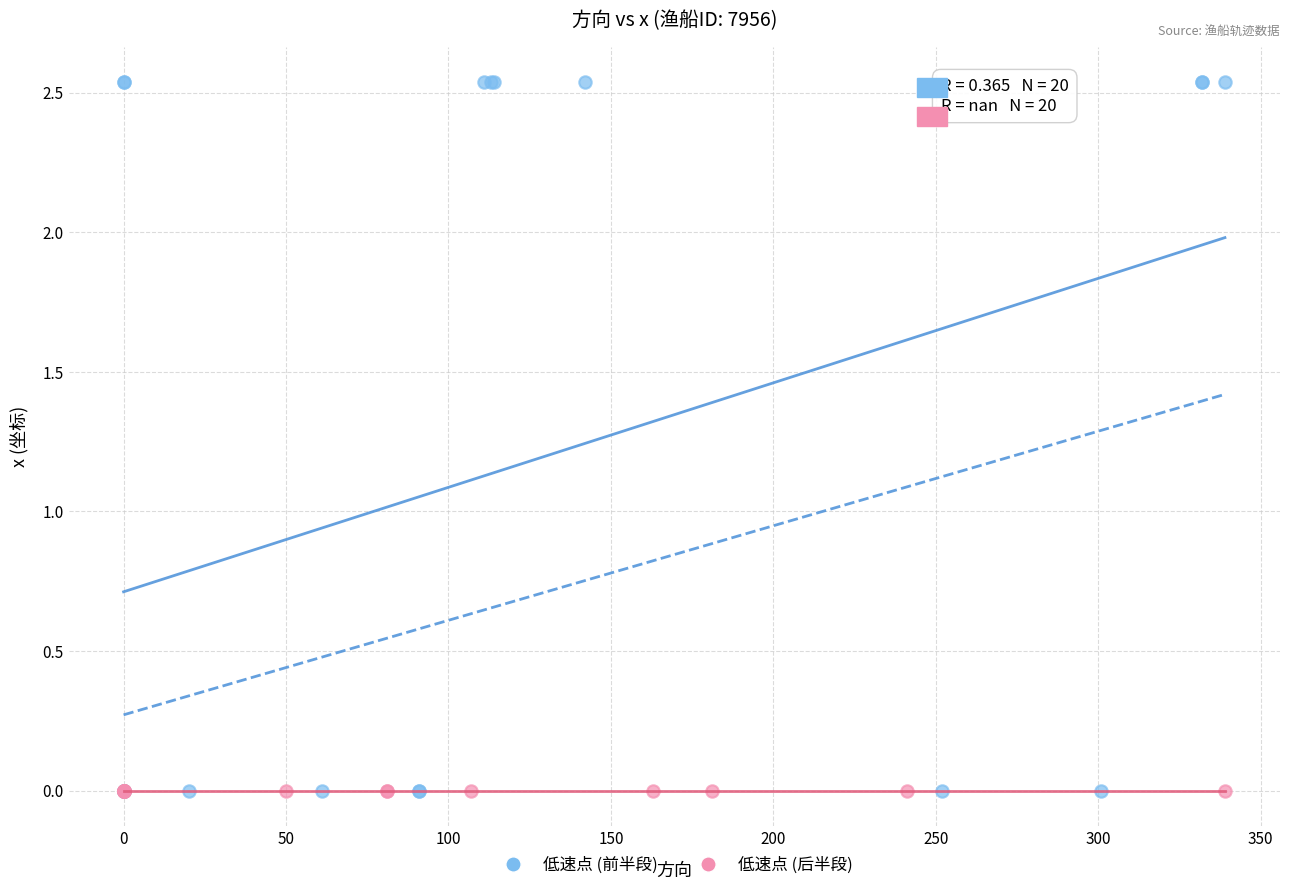

Which series contains the highest Y value?

低速点 (前半段)